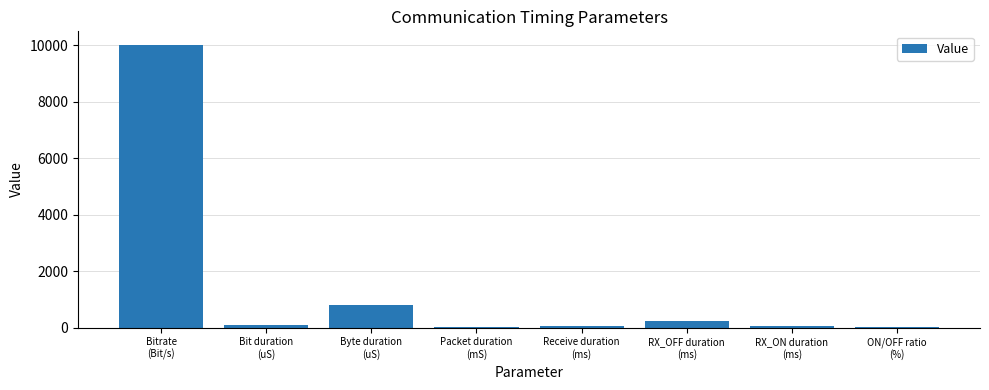

At which label does the data first exceed 100?

Bitrate
(Bit/s)